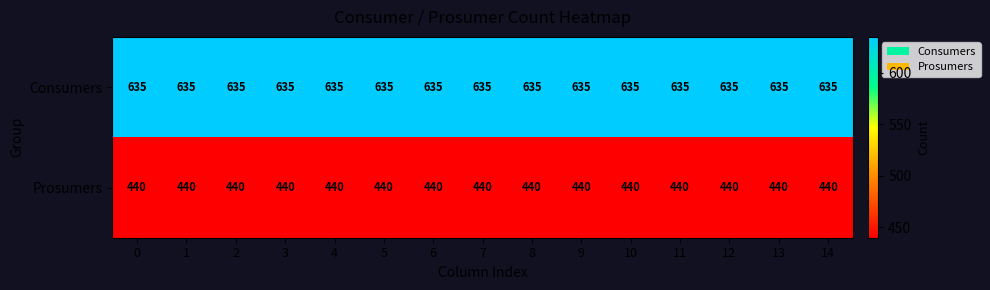

What is the greatest value displayed?

635